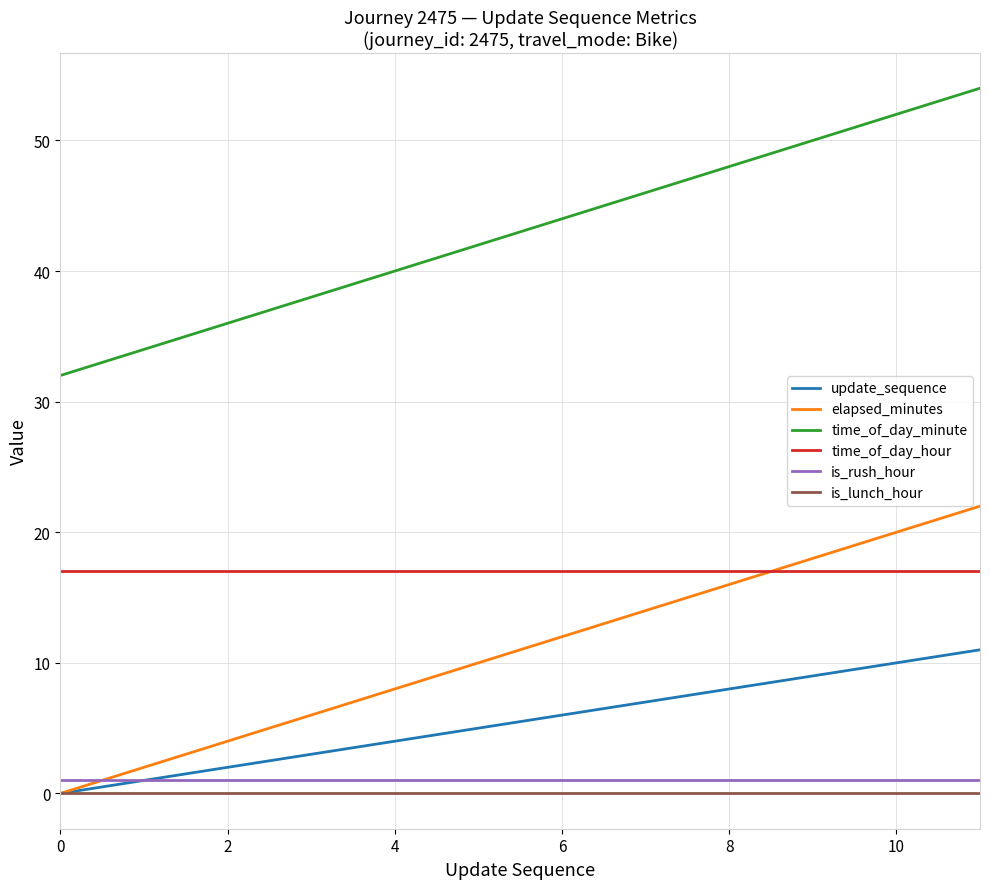

Which series has the largest total across all categories?

time_of_day_minute